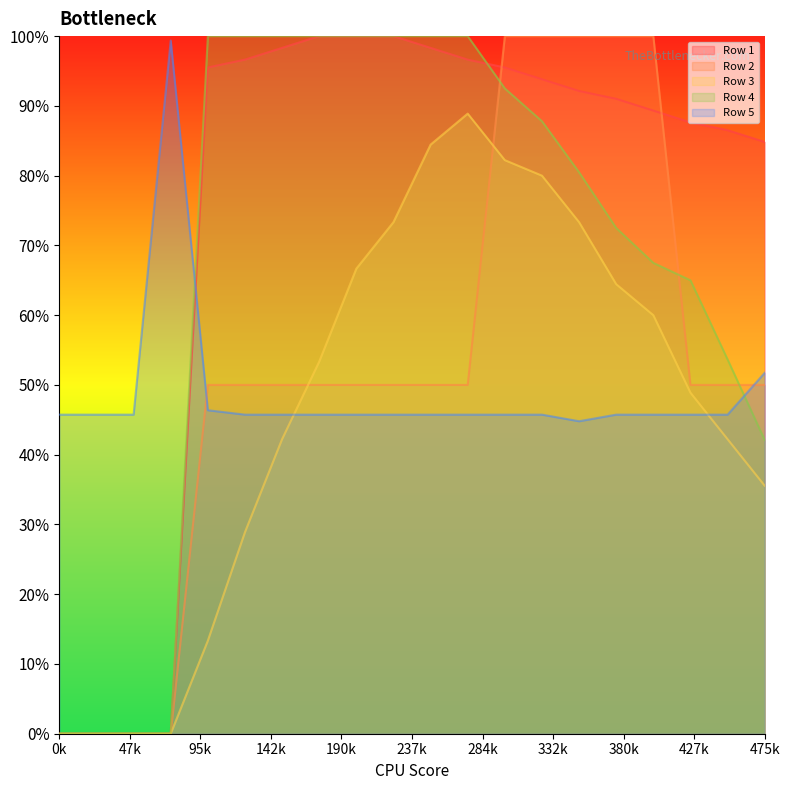

Reading left to right, what are all the values shown in this chart?

Row 1: 0.0	0.0	0.0	0.0	1.0	1.0	1.0	1.0	1.0	1.0	1.0	1.0	1.0	0.9	0.9	0.9	0.9	0.9	0.9	0.8
Row 2: 0.0	0.0	0.0	0.0	0.5	0.5	0.5	0.5	0.5	0.5	0.5	0.5	1.0	1.0	1.0	1.0	1.0	0.5	0.5	0.5
Row 3: 0.0	0.0	0.0	0.0	0.1	0.3	0.4	0.5	0.7	0.7	0.8	0.9	0.8	0.8	0.7	0.6	0.6	0.5	0.4	0.4
Row 4: 0.0	0.0	0.0	0.0	1.0	1.0	1.0	1.0	1.0	1.0	1.0	1.0	0.9	0.9	0.8	0.7	0.7	0.7	0.5	0.4
Row 5: 0.5	0.5	0.5	1.0	0.5	0.5	0.5	0.5	0.5	0.5	0.5	0.5	0.5	0.5	0.4	0.5	0.5	0.5	0.5	0.5